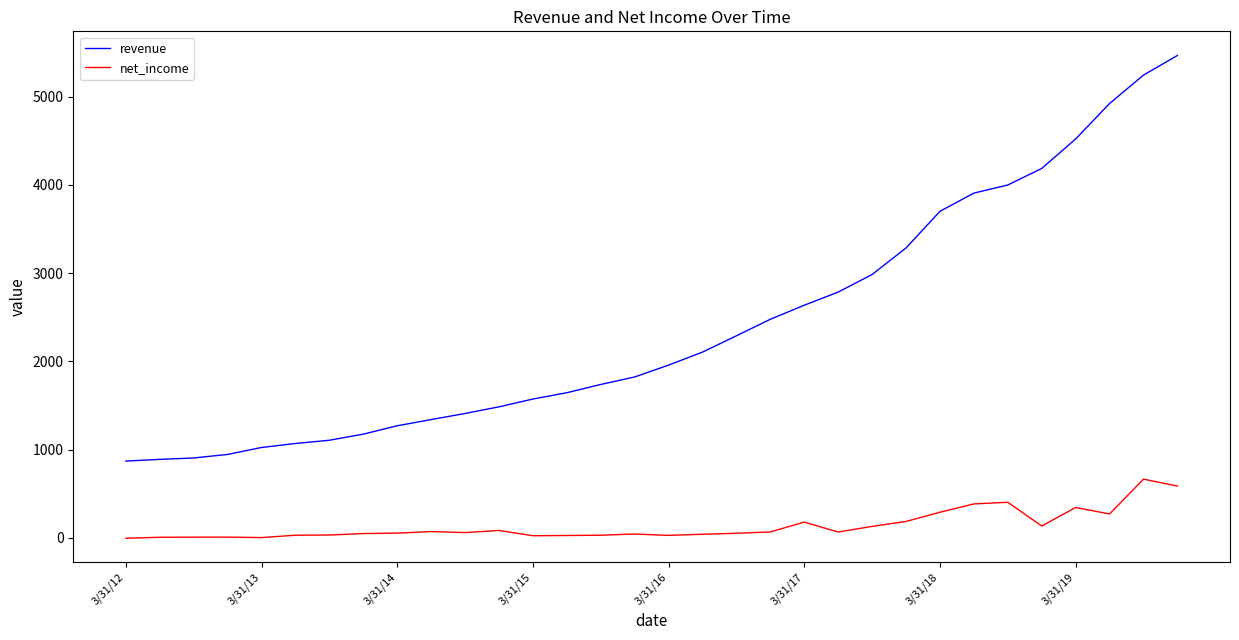

True or false: revenue and net_income intersect in this chart.

False